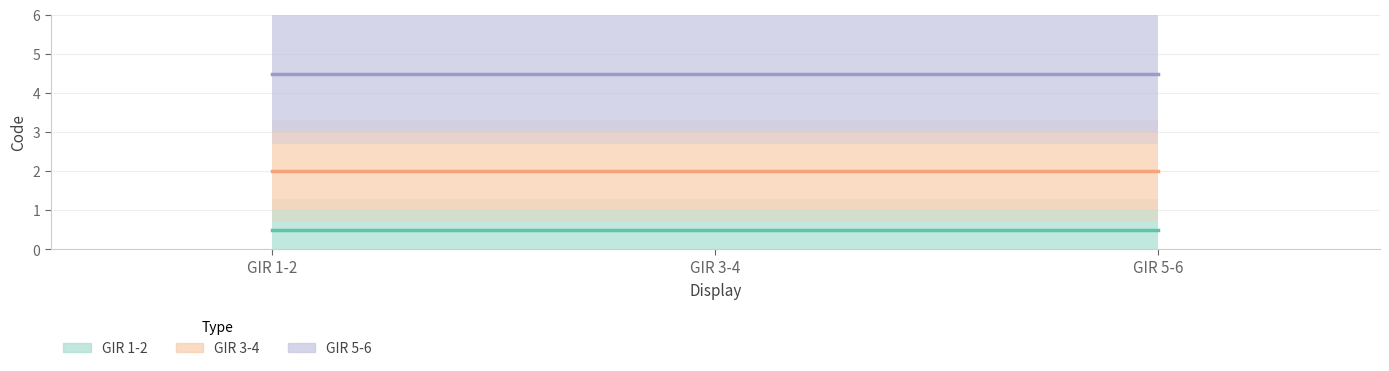

True or false: GIR 3-4 has a value of 3.2 at GIR 3-4.

False